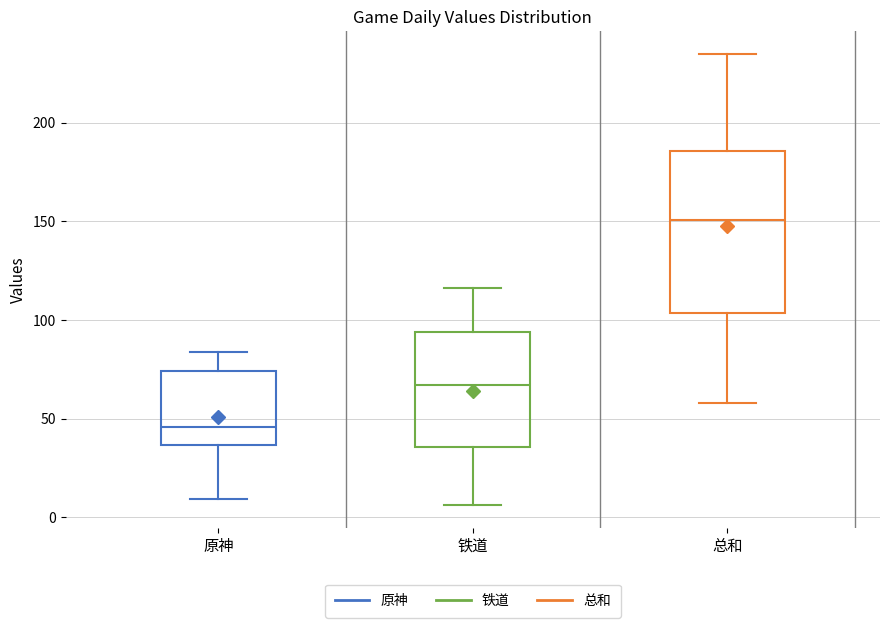

Which box's median line is the lowest?

原神